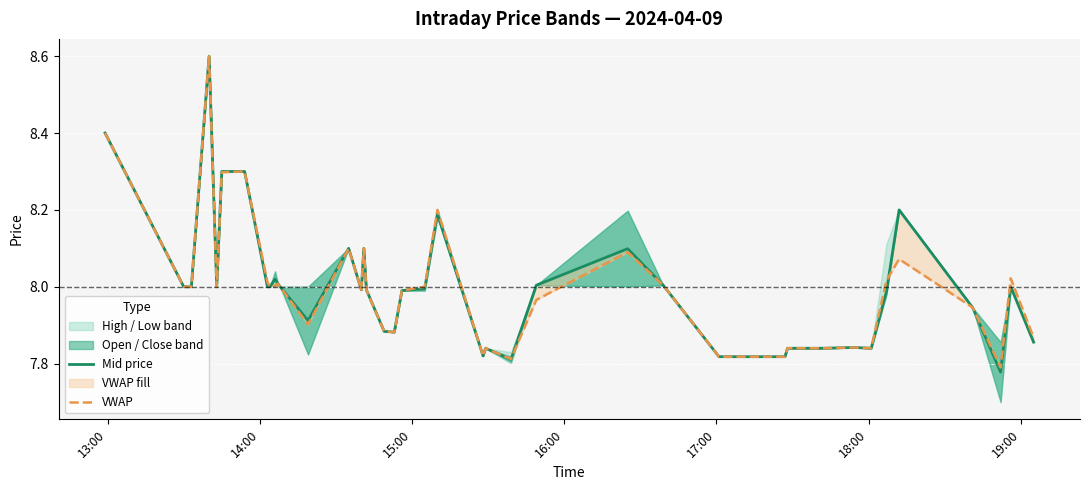

Reading right to left, transcribe all the data shown in this chart.

Mid price: 7.9	8.0	7.8	7.9	8.2	8.0	7.8	7.8	7.8	7.8	7.8	7.8	8.0	8.1	8.0	7.8	7.8	7.8	8.2	8.0	8.0	7.9	7.9	8.0	8.1	8.0	8.1	7.9	8.0	8.0	8.0	8.0	8.0	8.3	8.3	8.0	8.6	8.0	8.0	8.4
VWAP: 7.9	8.0	7.8	7.9	8.1	8.0	7.8	7.8	7.8	7.8	7.8	7.8	8.0	8.1	8.0	7.8	7.8	7.8	8.2	8.0	8.0	7.9	7.9	8.0	8.1	8.0	8.1	7.9	8.0	8.0	8.0	8.0	8.0	8.3	8.3	8.0	8.6	8.0	8.0	8.4